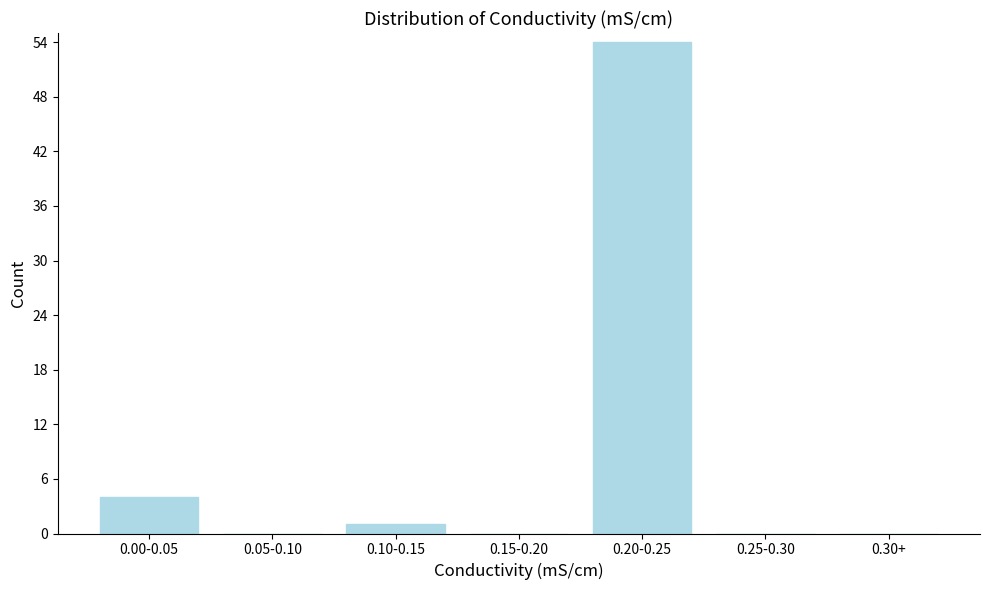

Reading right to left, list all the values displayed in this chart.

0.30+=0	0.25-0.30=0	0.20-0.25=54	0.15-0.20=0	0.10-0.15=1	0.05-0.10=0	0.00-0.05=4